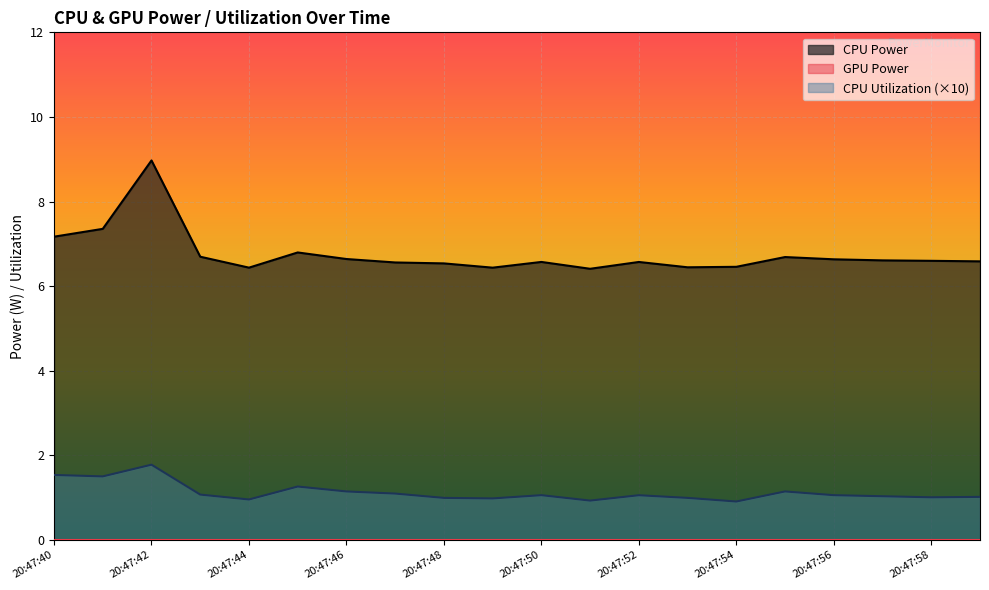

Is the value of CPU Power at 20:47:53 greater than the value of CPU Utilization at 20:47:42?

Yes